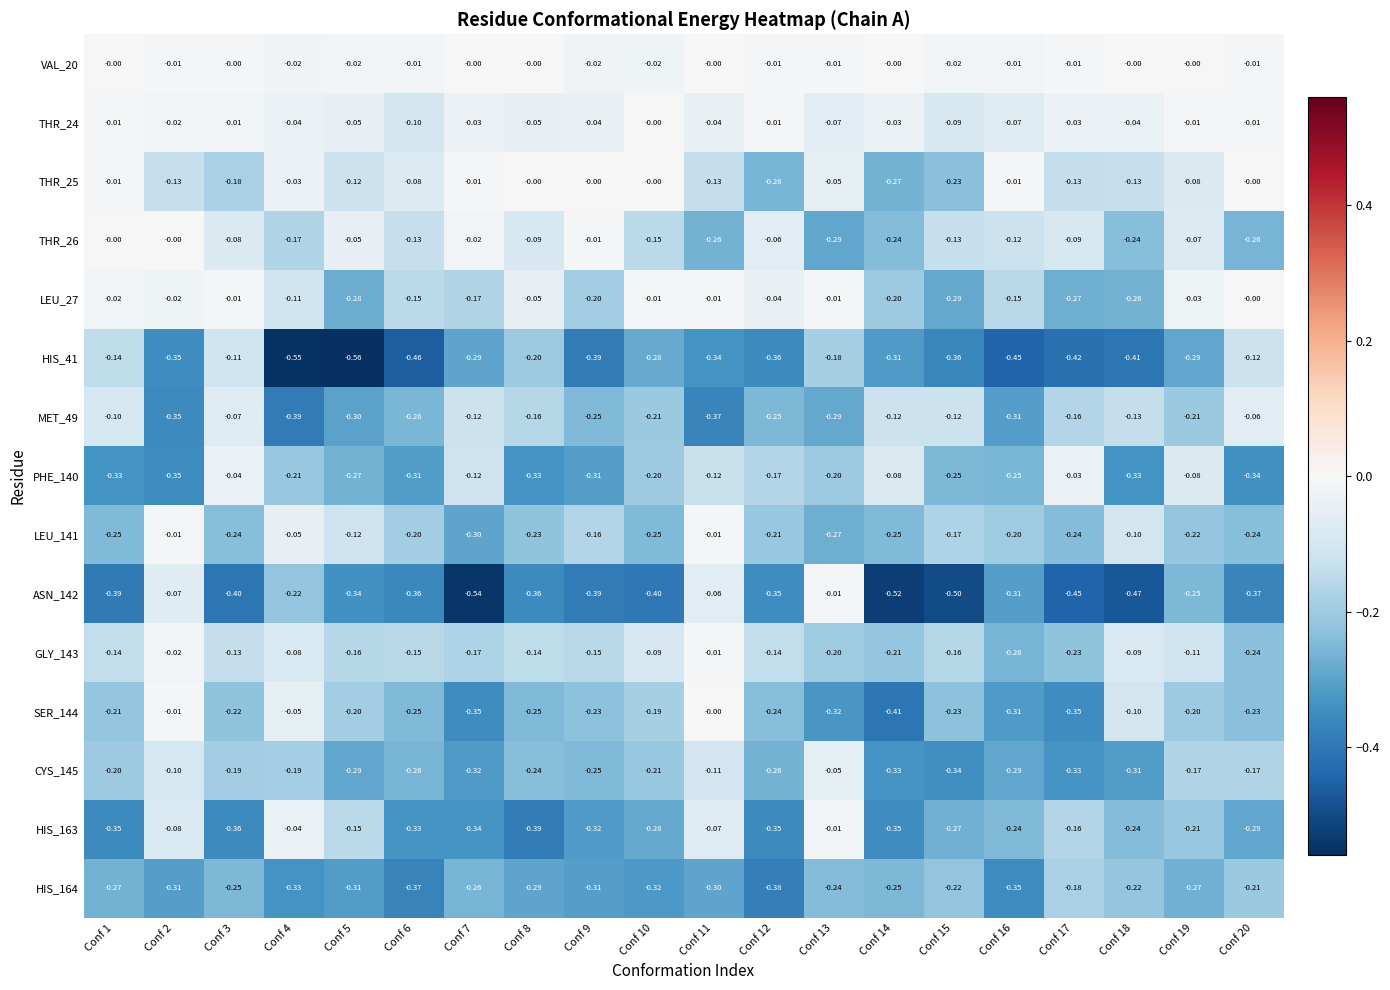

Is the value of LEU_27 at Conf 18 greater than the value of SER_144 at Conf 1?

No